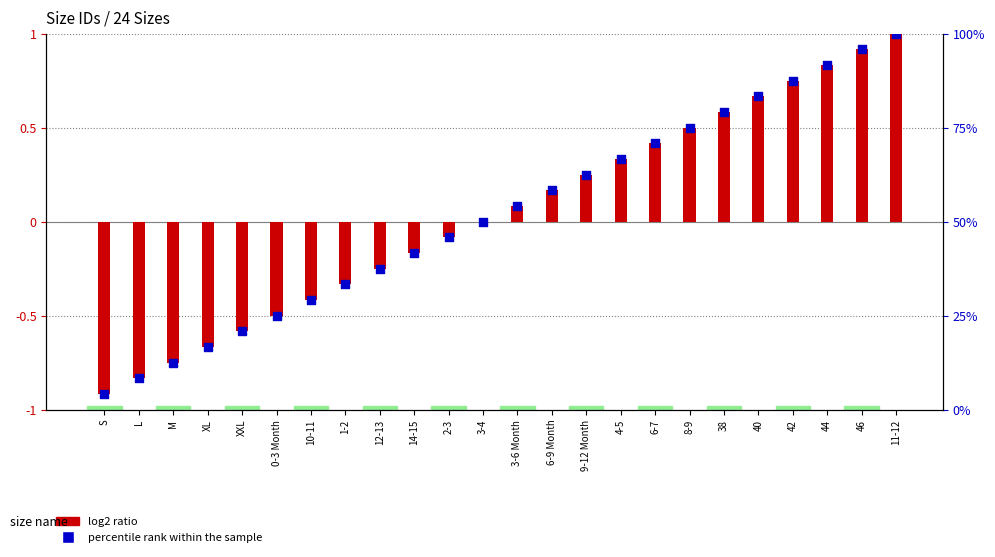

Which series has the largest total across all categories?

percentile rank within the sample